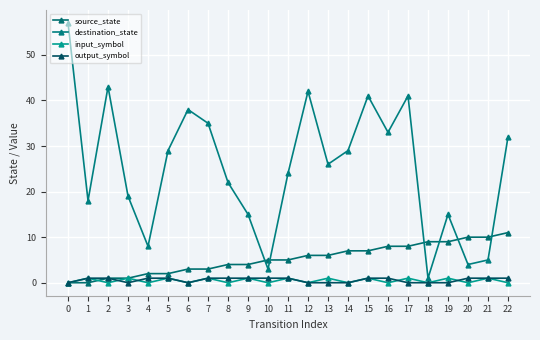

Does the chart have visible grid lines?

Yes